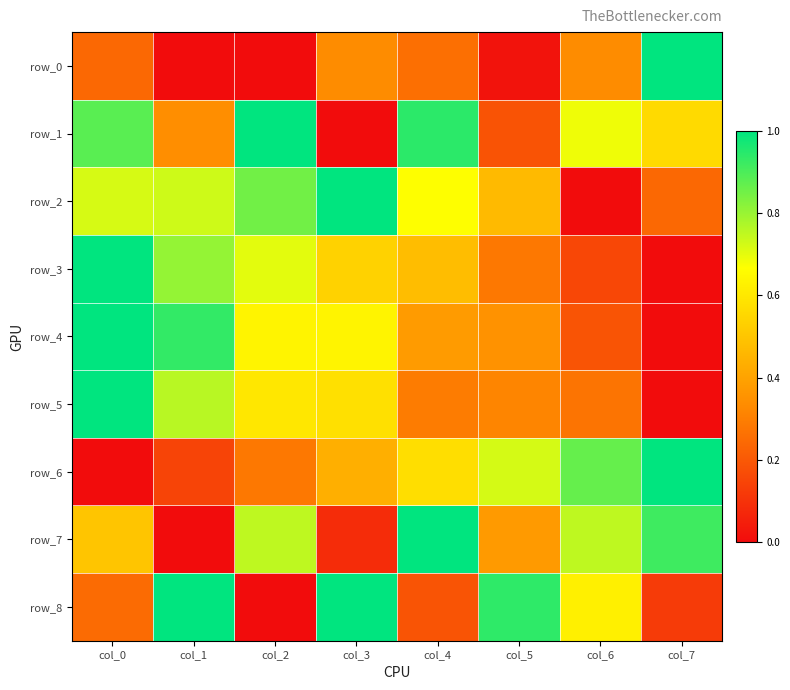

Where is row_5 nearest to the value 0?

col_7